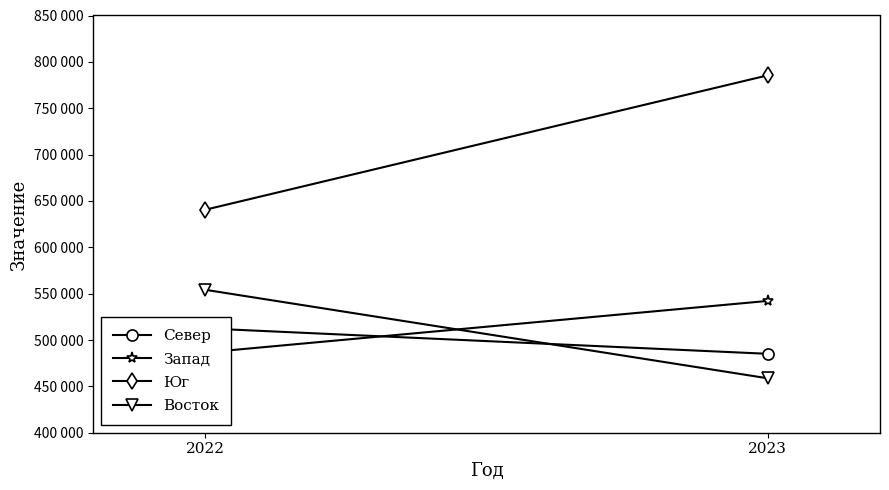

At 2023, list the series in order from smallest to largest.

Восток, Север, Запад, Юг